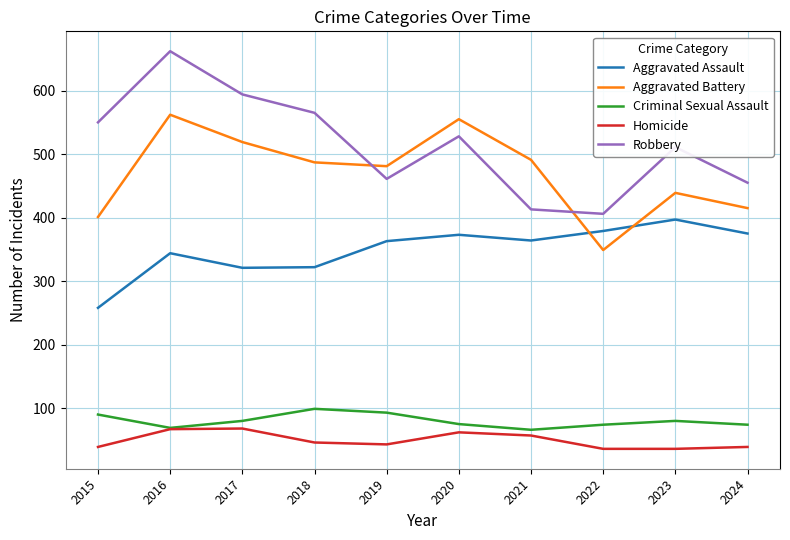

What value does the Aggravated Assault series have at 2018, to the nearest 5?

320